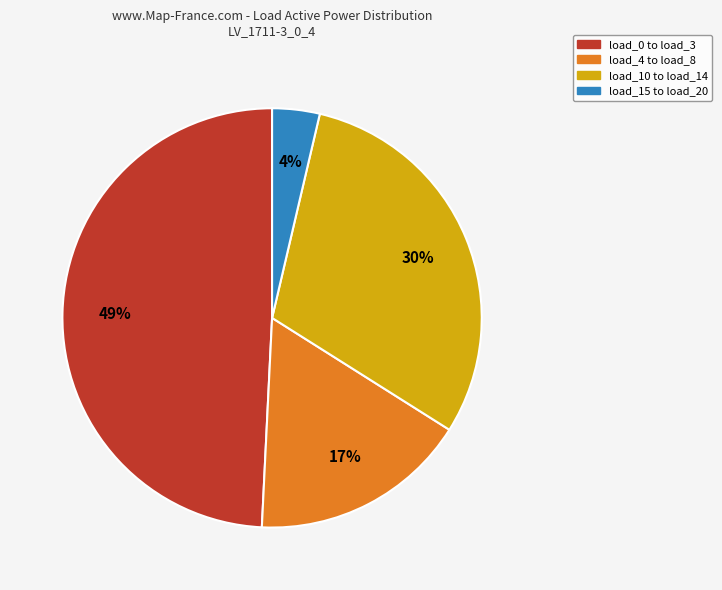

Is it true that load_10 to load_14 is 30% of the pie?

True